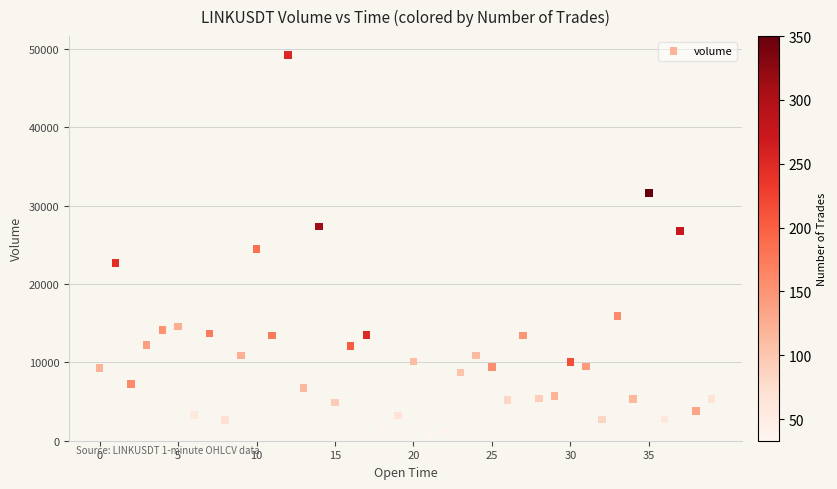

What is the range of Y values (max minus min)?

48484.3